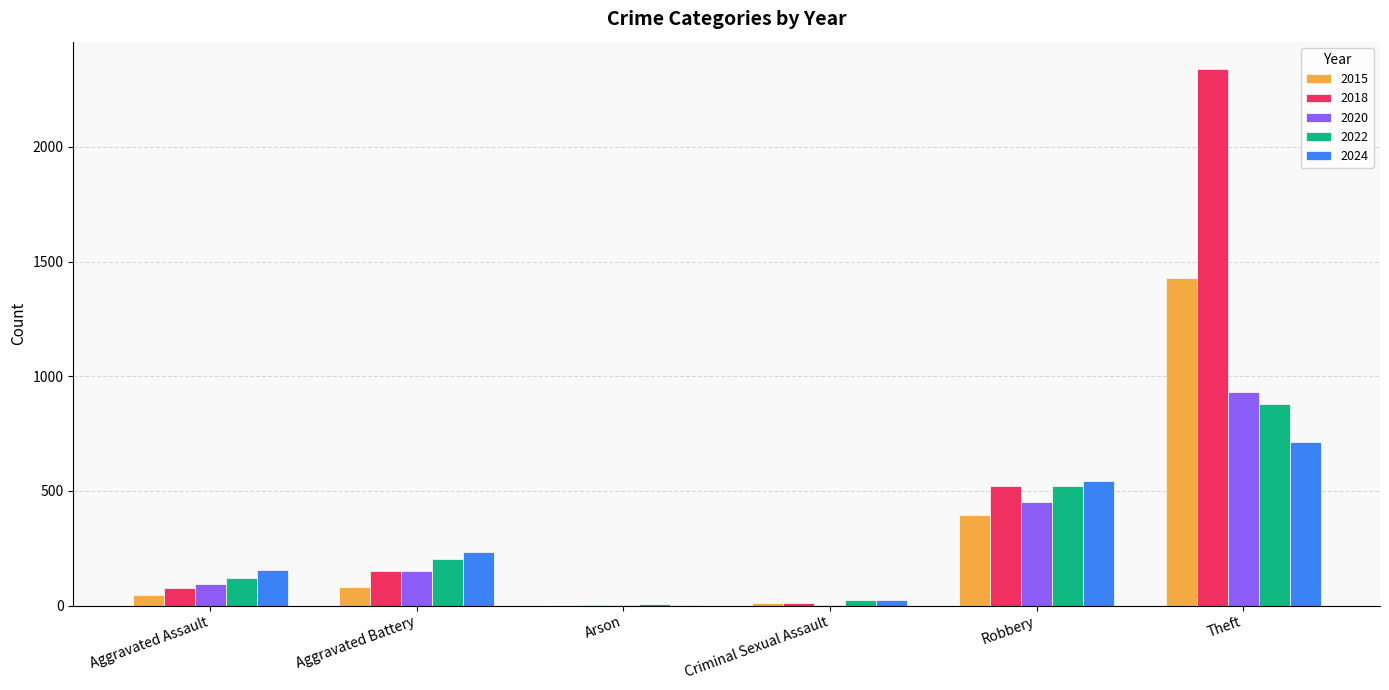

What is the sum of all 2018 values?

3103